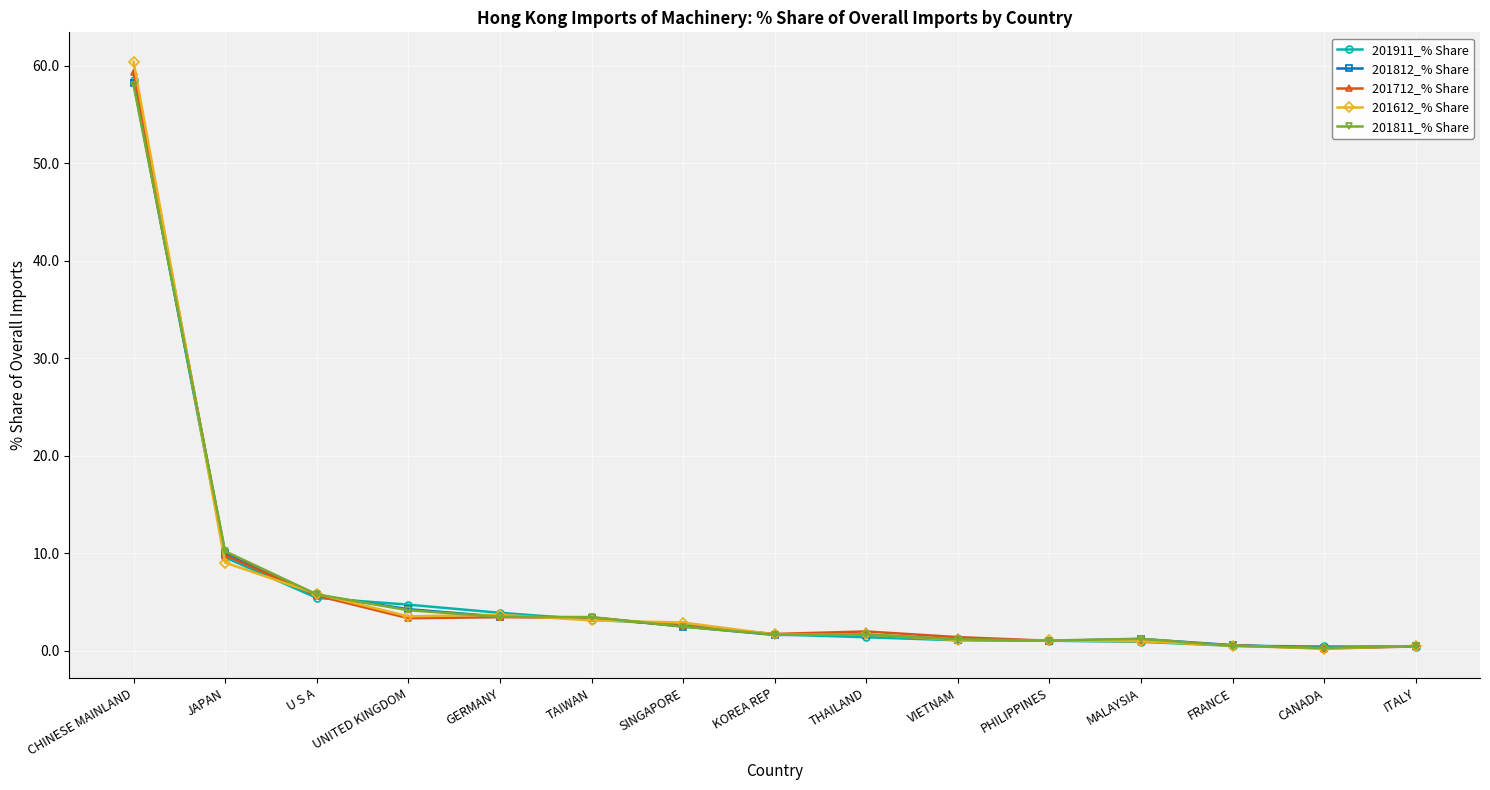

How many data points does each series have?

15